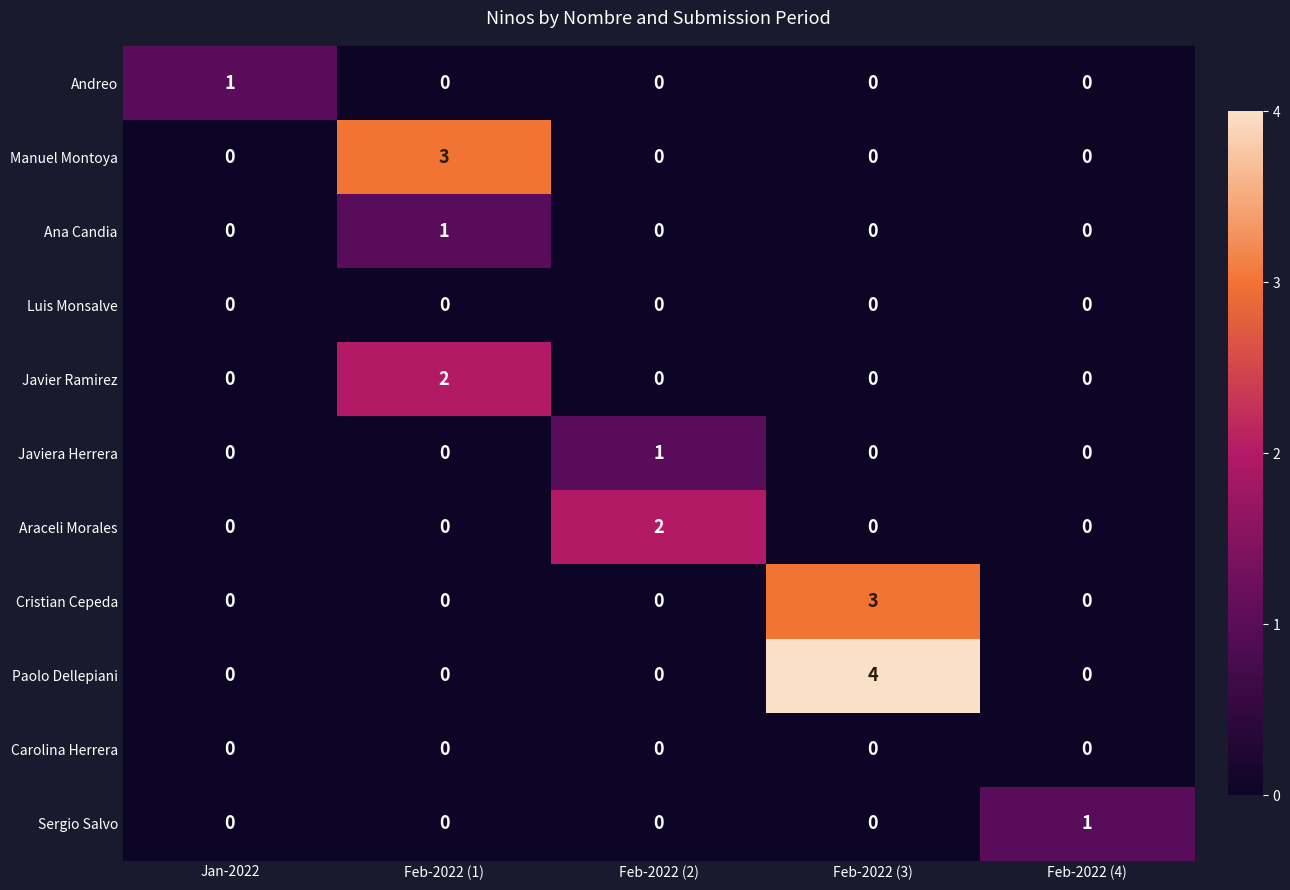

How many Araceli Morales values are between 0 and 1?

4